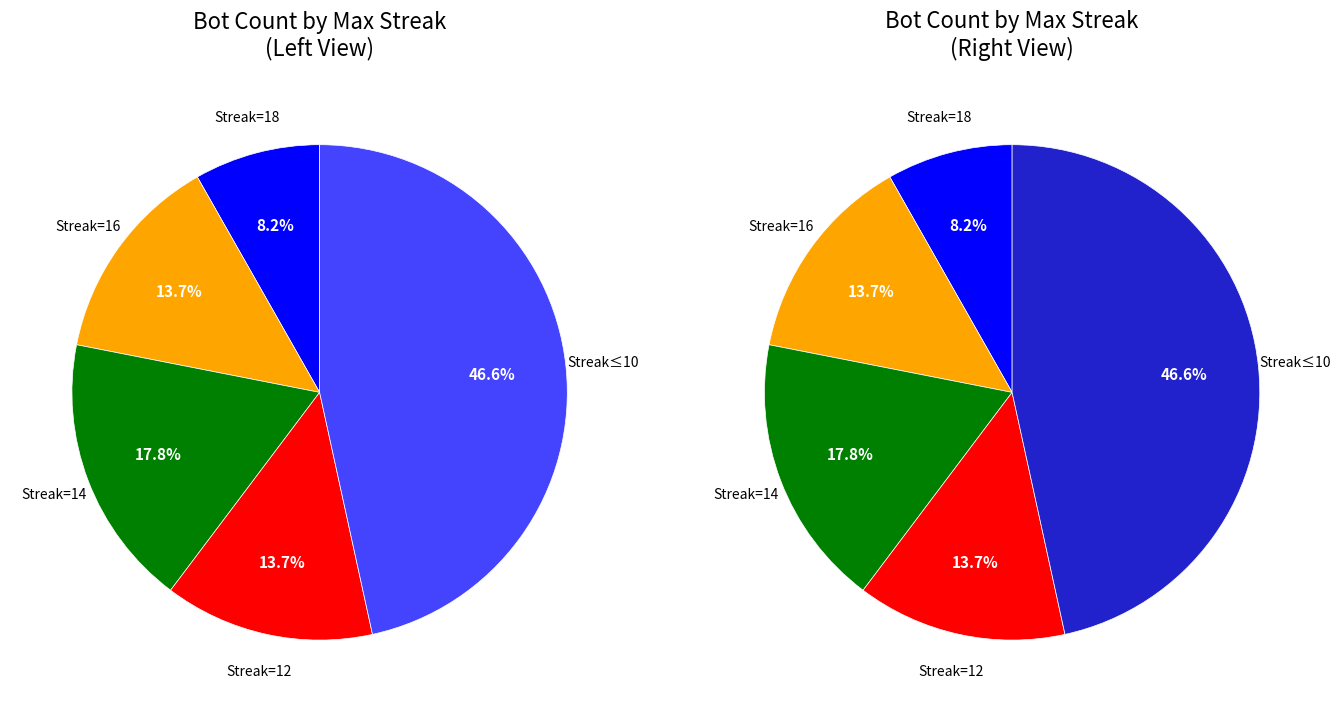

Does any single category account for the majority?

No